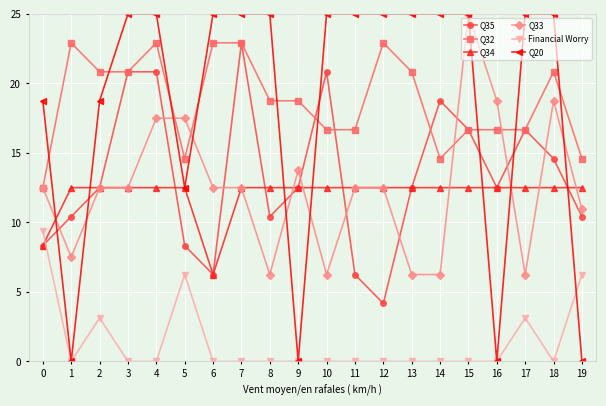

True or false: Q34 has a value of 12.5 at 15.

True